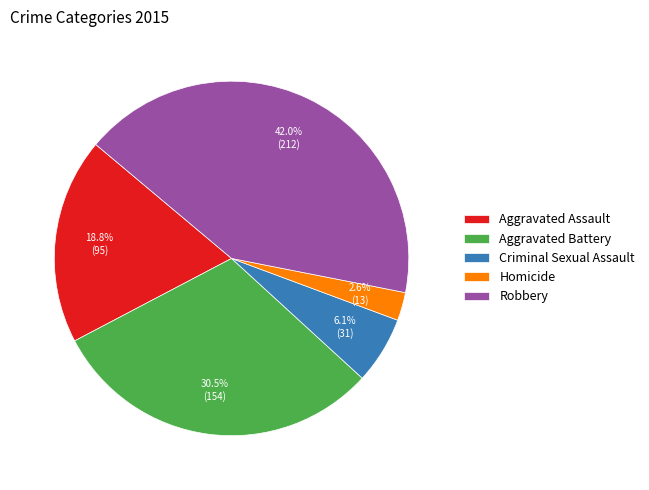

How much of the chart is everything except Criminal Sexual Assault?

93.9%